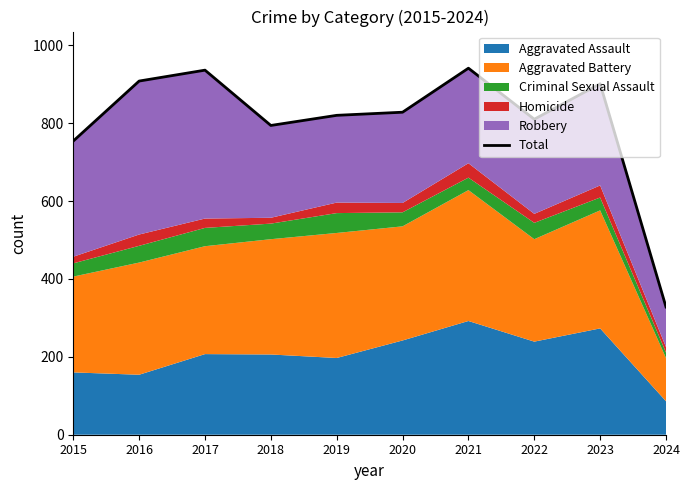

How many lines are shown in the chart?

1